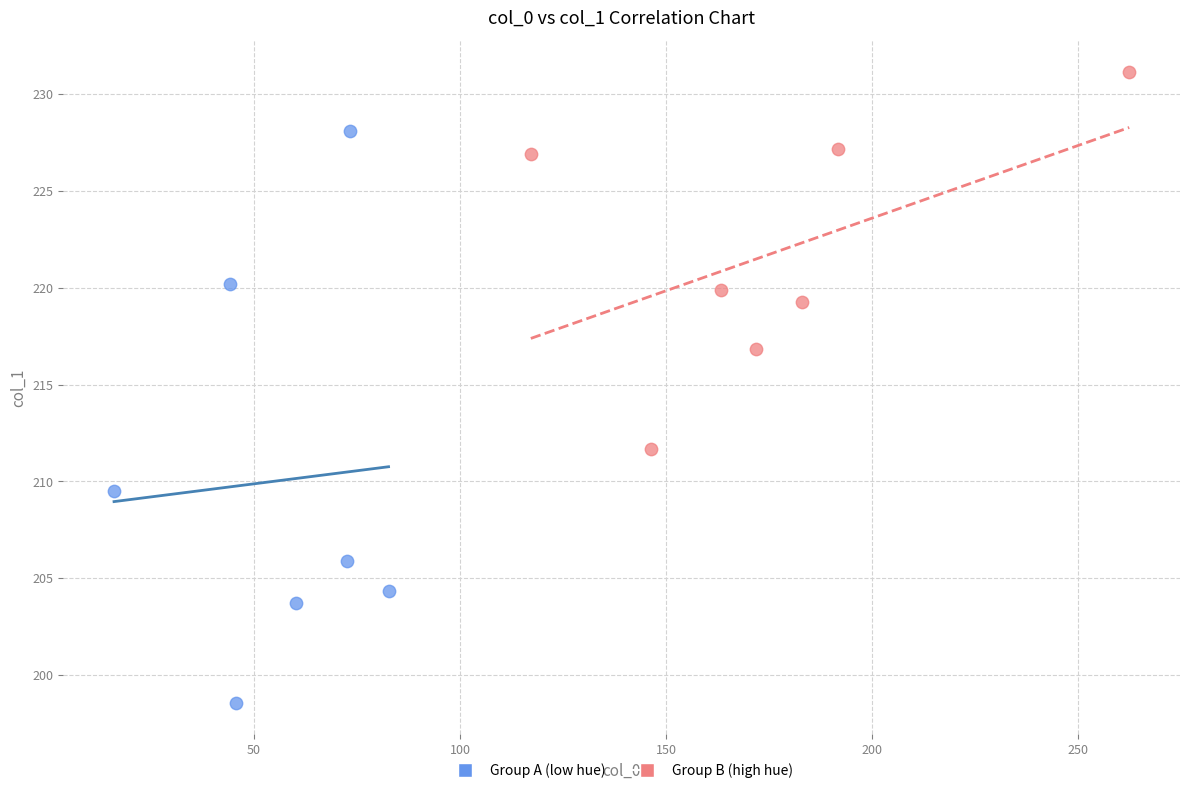

Which series has the widest spread of Y values?

Group A (low hue)